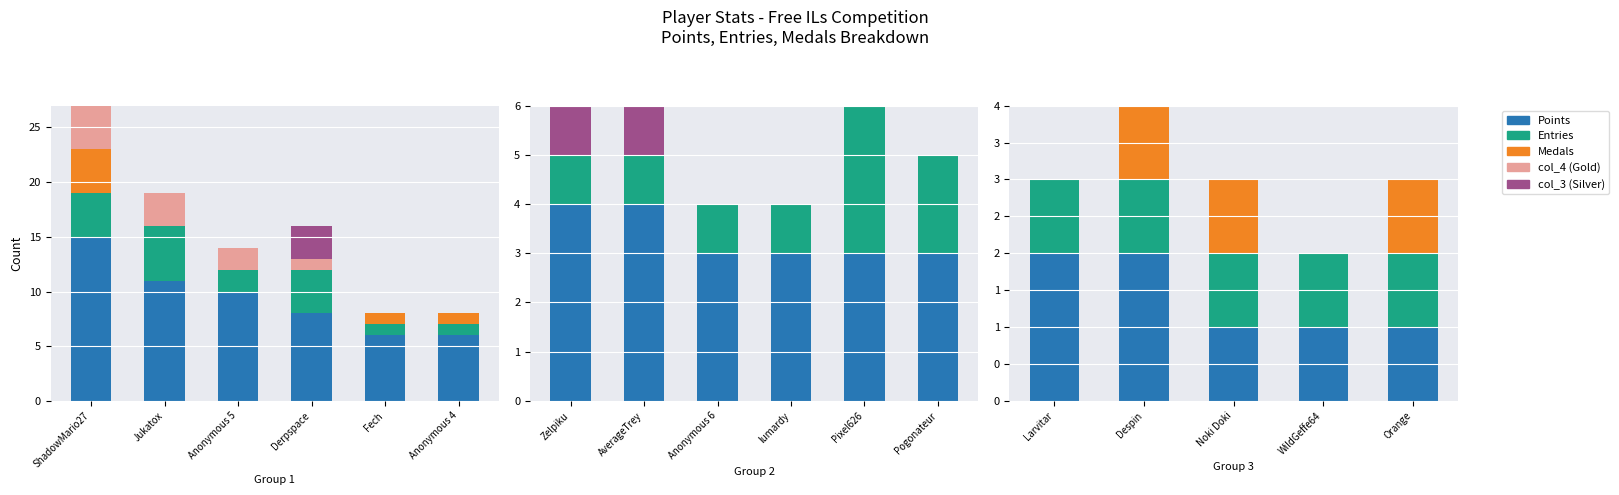

What is the minimum value for Points?

1